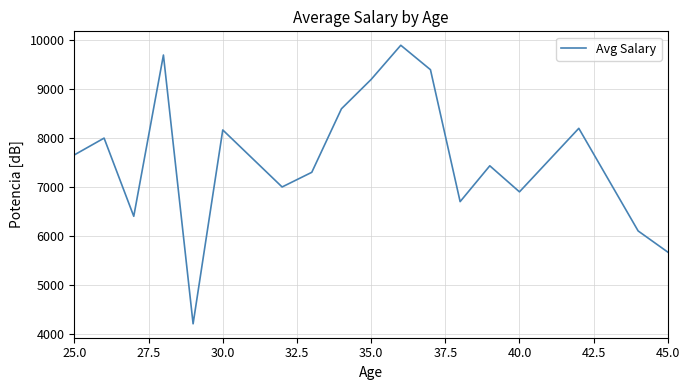

What is the difference between the maximum and minimum values?

5700.0